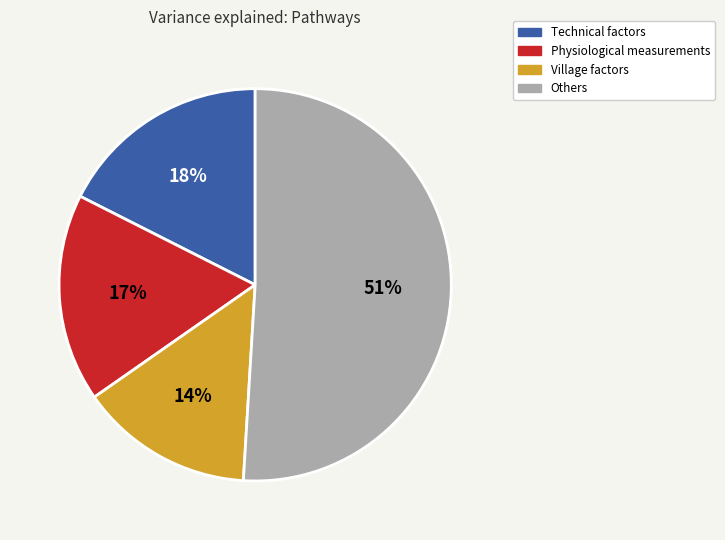

Is there a majority slice in this chart?

Yes